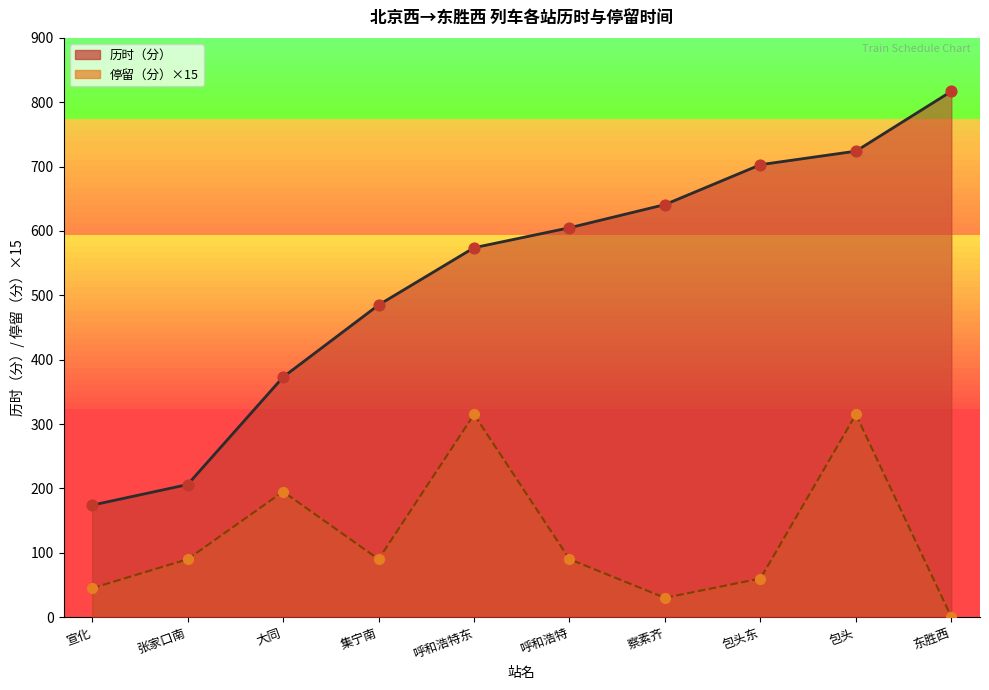

What is the ratio of the value at 宣化 to the value at 张家口南?

0.8